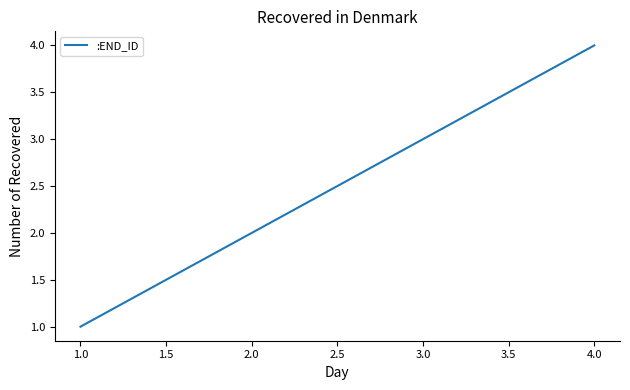

List the labels in order of value, largest first.

4.0, 3.0, 2.0, 1.0